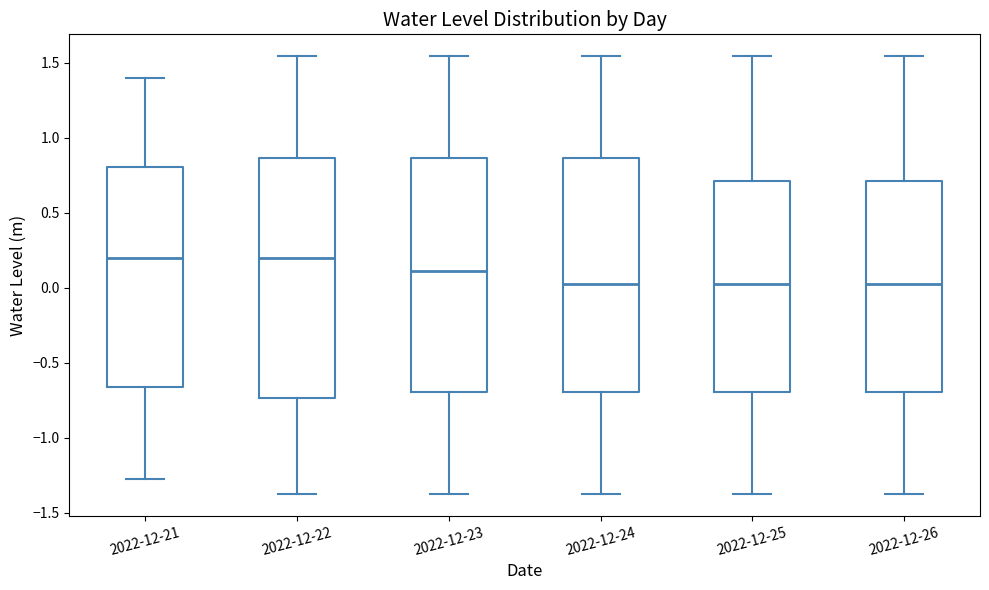

Where is the lower edge of the box for 2022-12-24 on the y-axis? The values are not printed on the chart, so give them approximately, as read against the axis.

-0.70